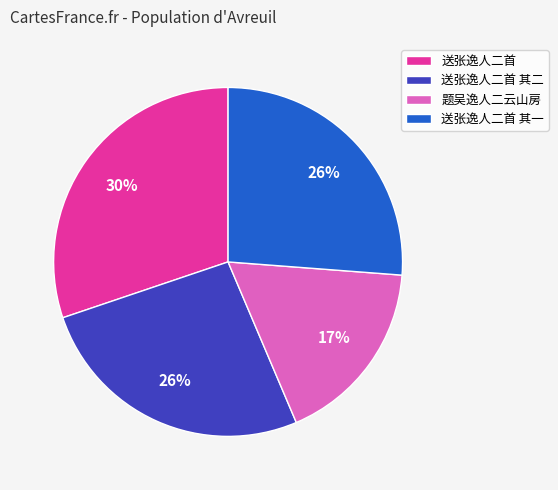

To the nearest percent, what portion does 送张逸人二首 represent?

30%